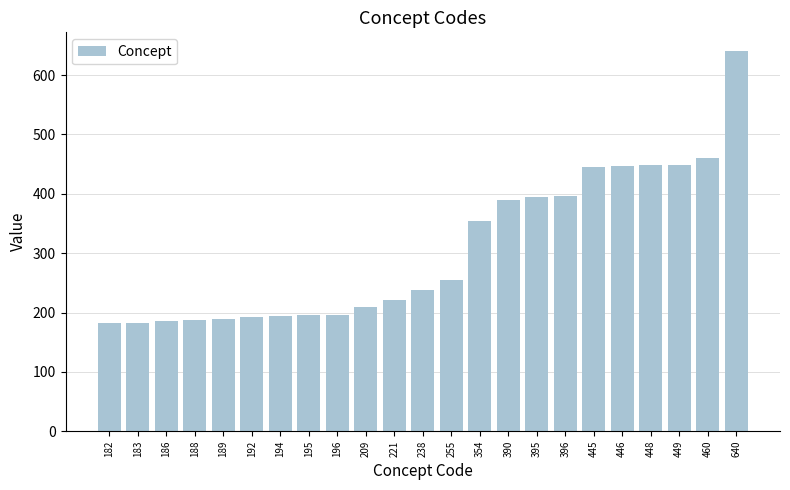

At which category does the chart reach its peak across all series?

640